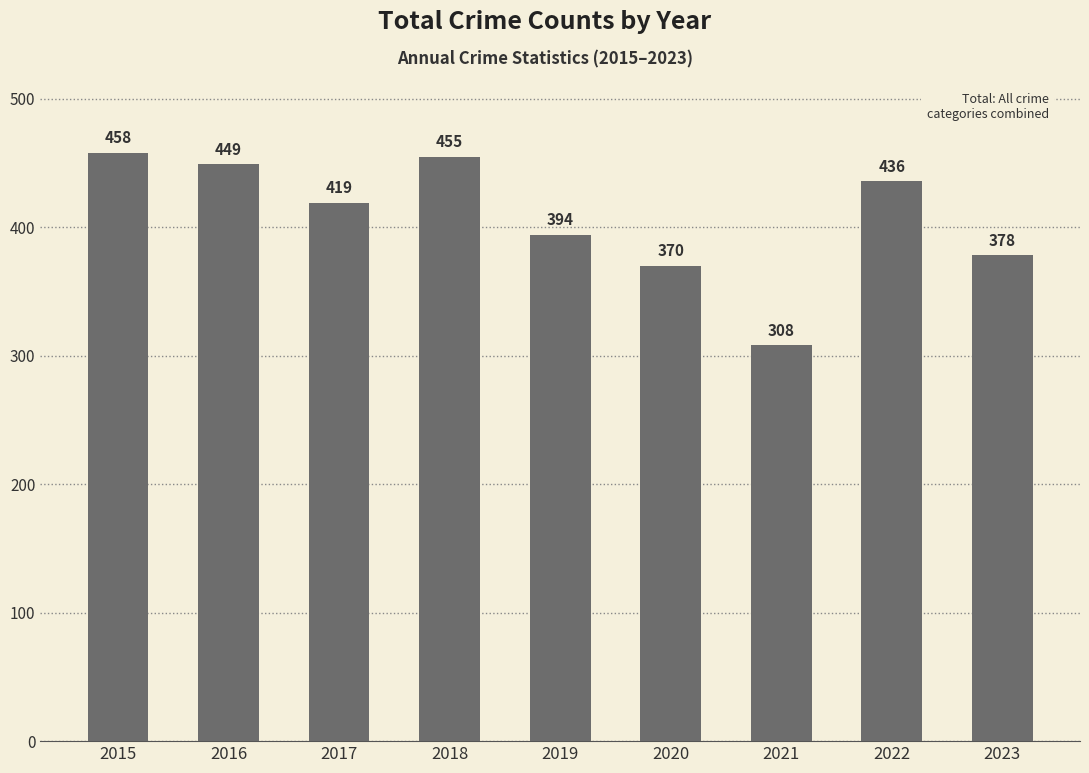

List the labels in order of value, smallest first.

2021, 2020, 2023, 2019, 2017, 2022, 2016, 2018, 2015